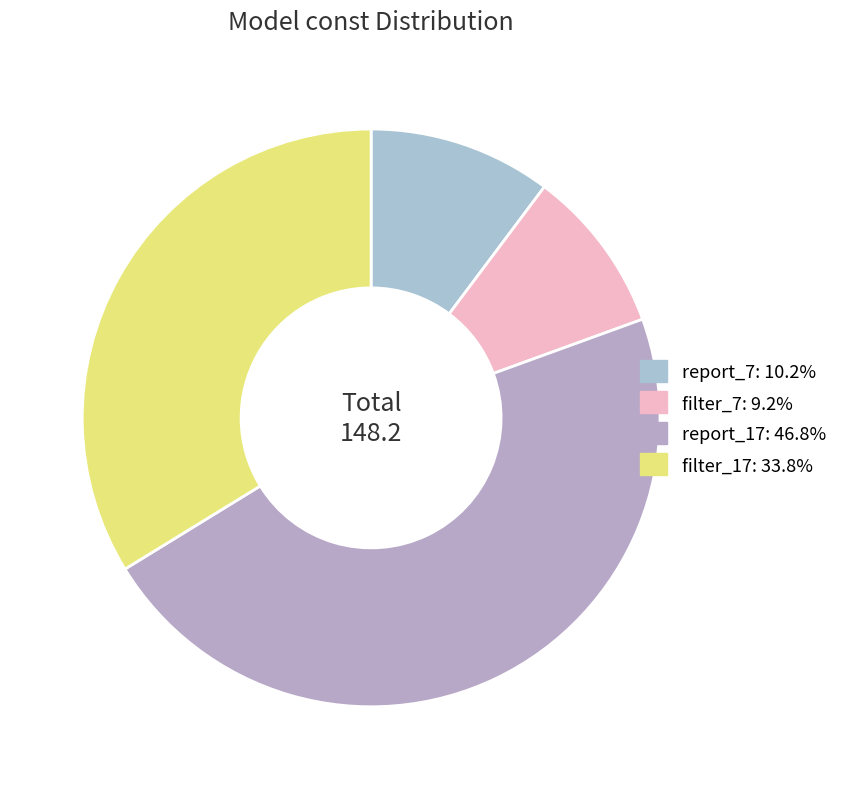

Does filter_7 account for over 50% of the chart?

No